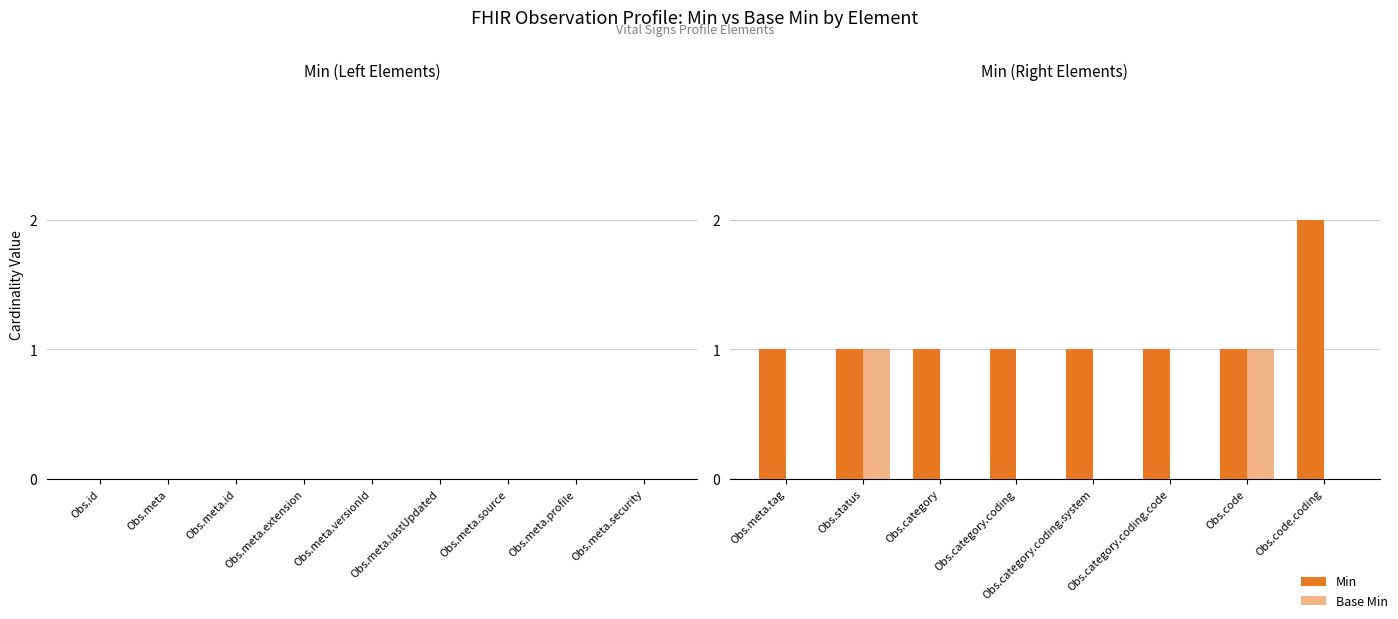

Reading left to right, extract all data points from this chart.

Min: 1	1	1	1	1	1	1	2
Base Min: 0	1	0	0	0	0	1	0